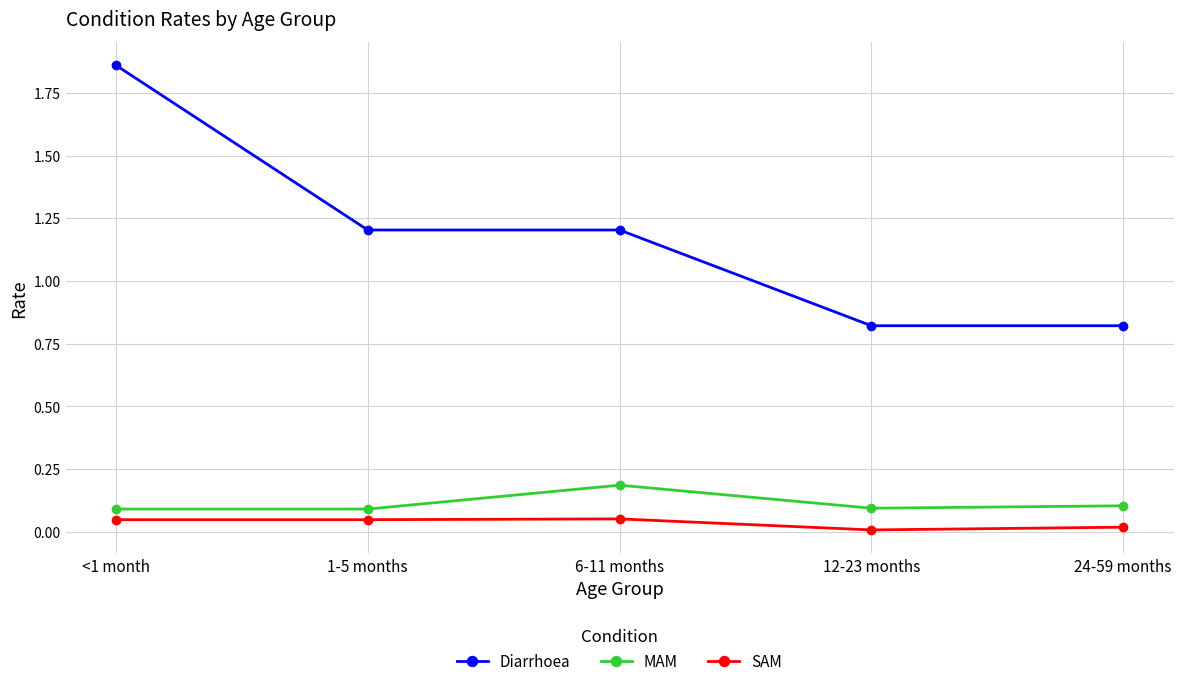

Which label corresponds to the largest value in the chart?

<1 month